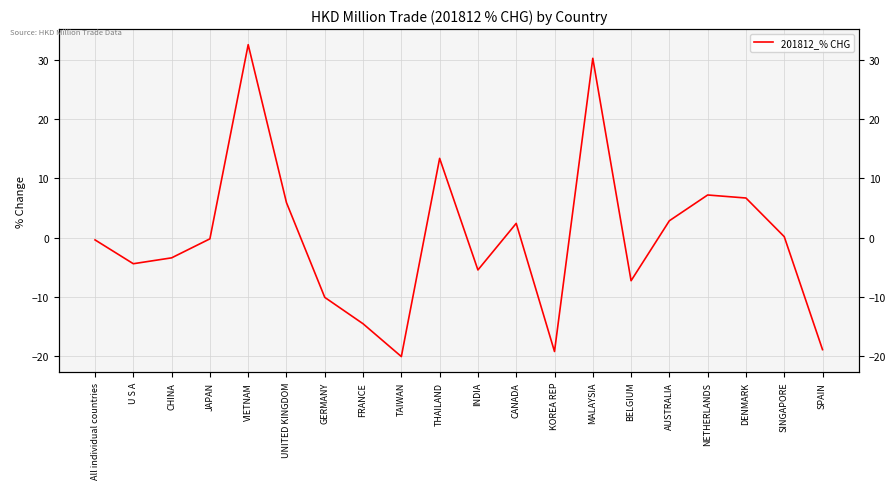

Which label corresponds to the smallest value in the chart?

TAIWAN